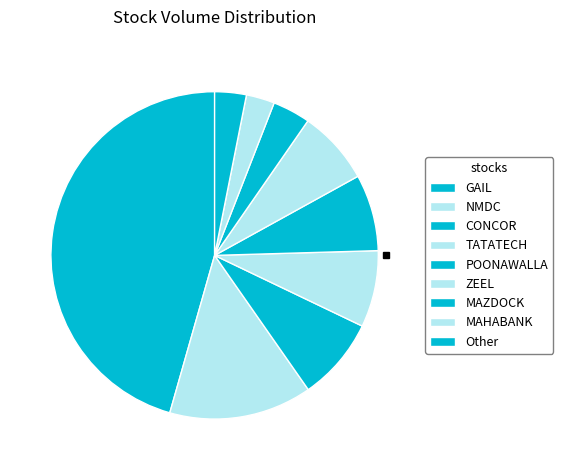

Count the number of slices in the pie.

9